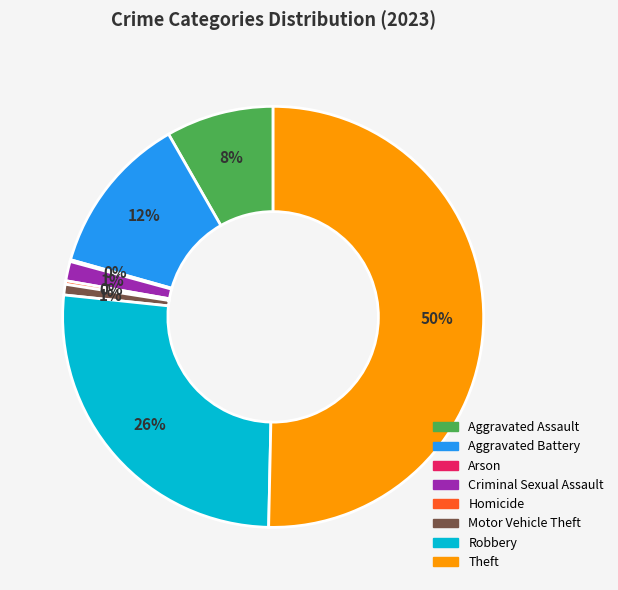

Which slice represents more than half of the pie?

Theft